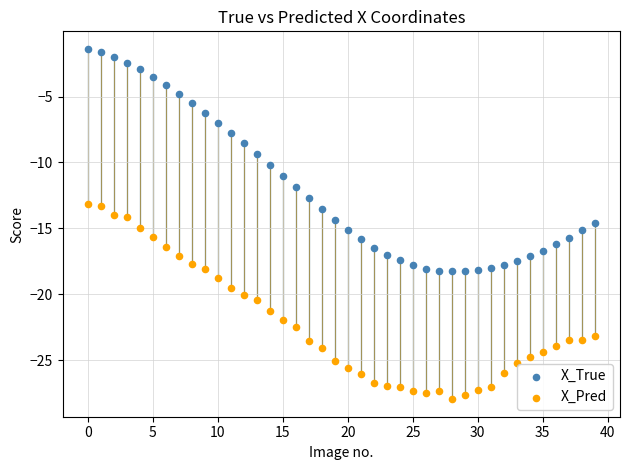

Which series reaches the minimum Y coordinate?

X_Pred